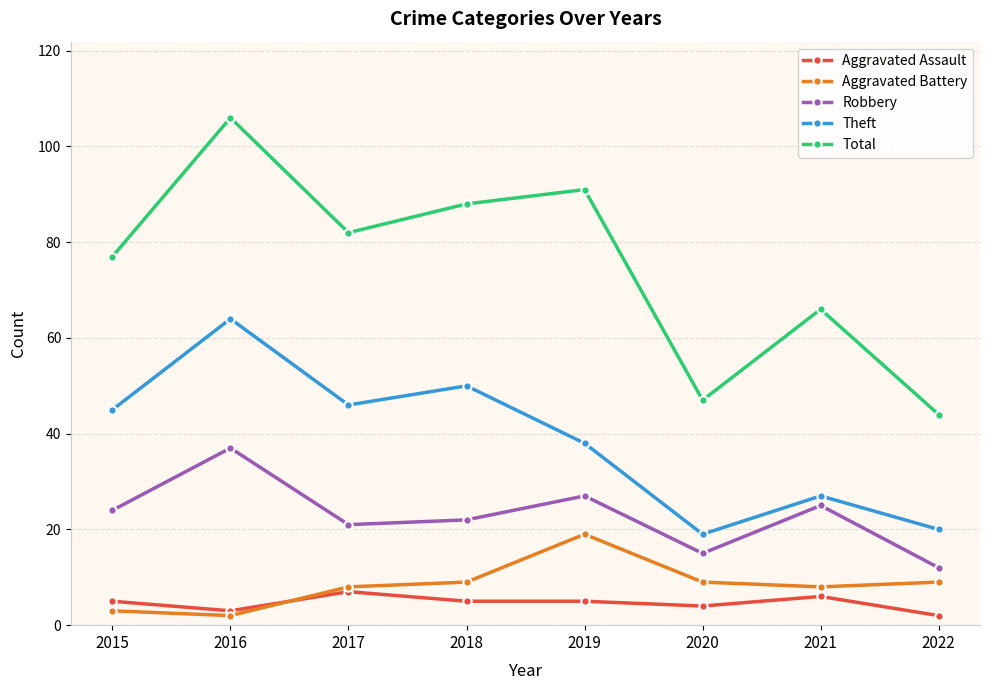

True or false: Robbery has a value of 12 at 2022.

True